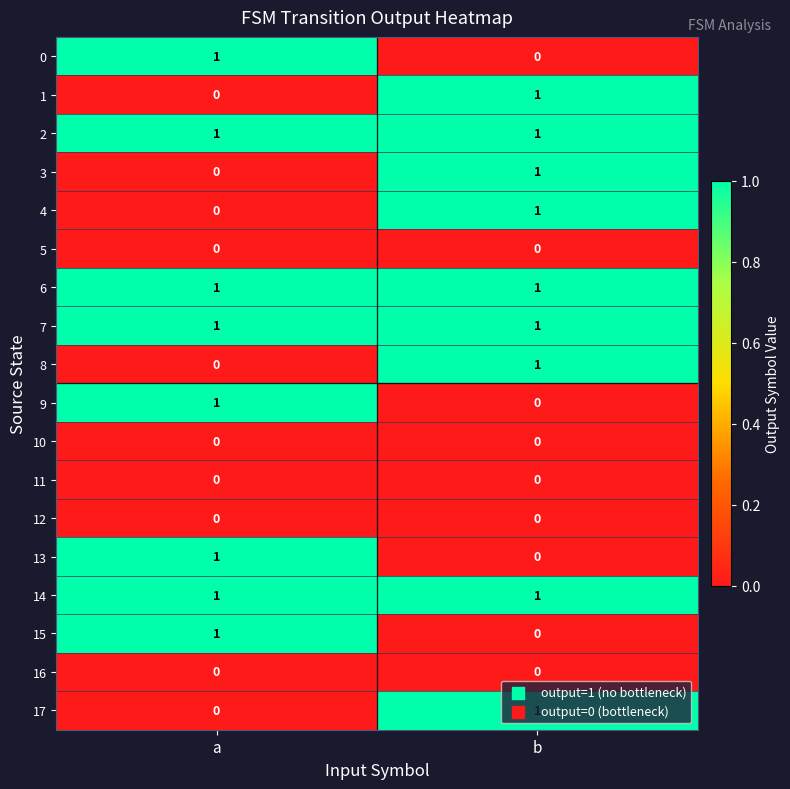

At which label does 3 reach its minimum?

a